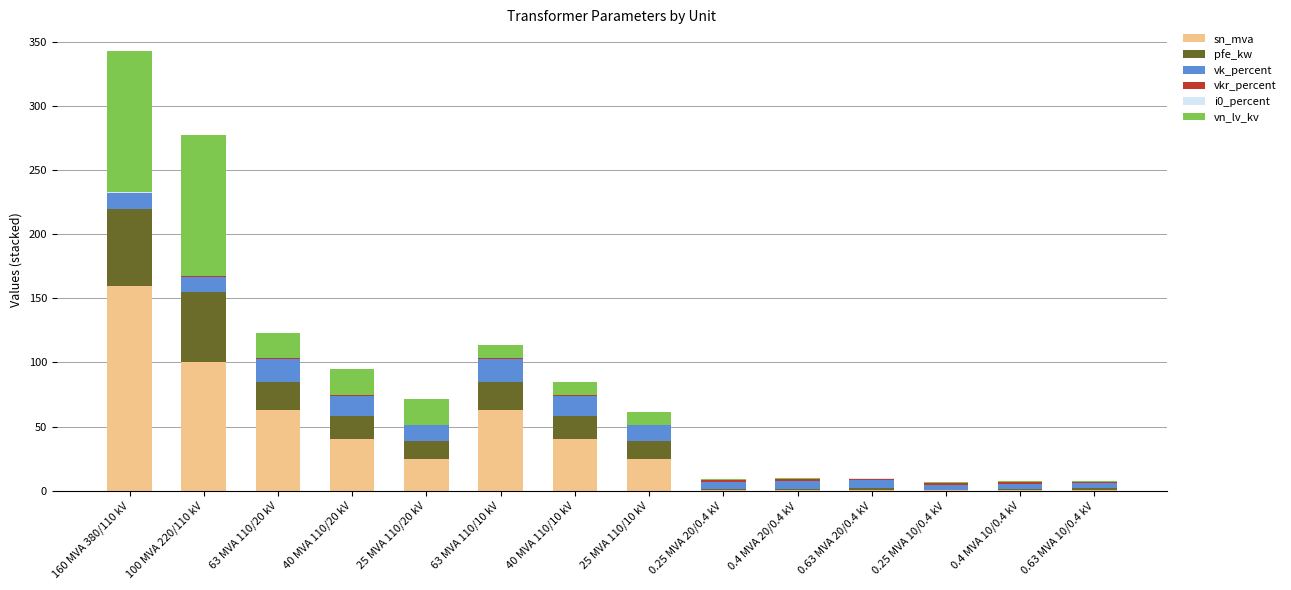

At which label does sn_mva reach its peak?

160 MVA 380/110 kV